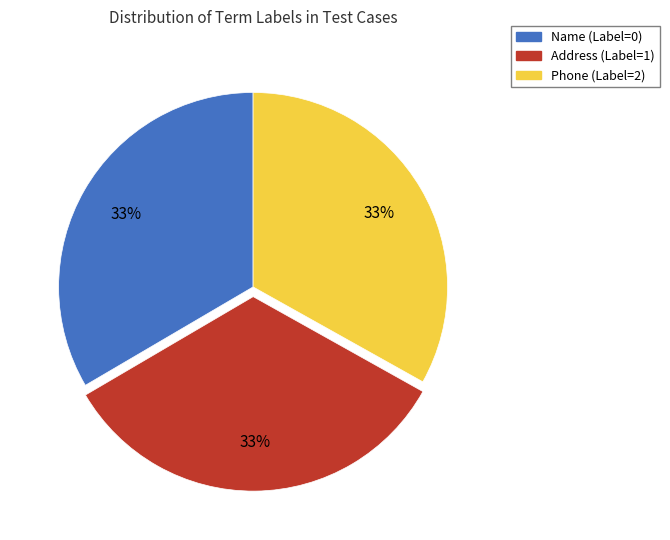

Approximately how many times larger is the value at Address (Label=1) compared to Name (Label=0)?

1.0